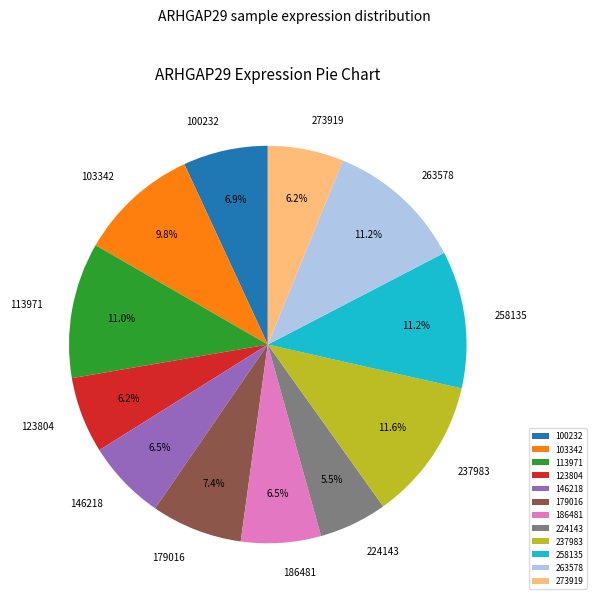

To the nearest percent, what percentage of the pie is 100232?

7%